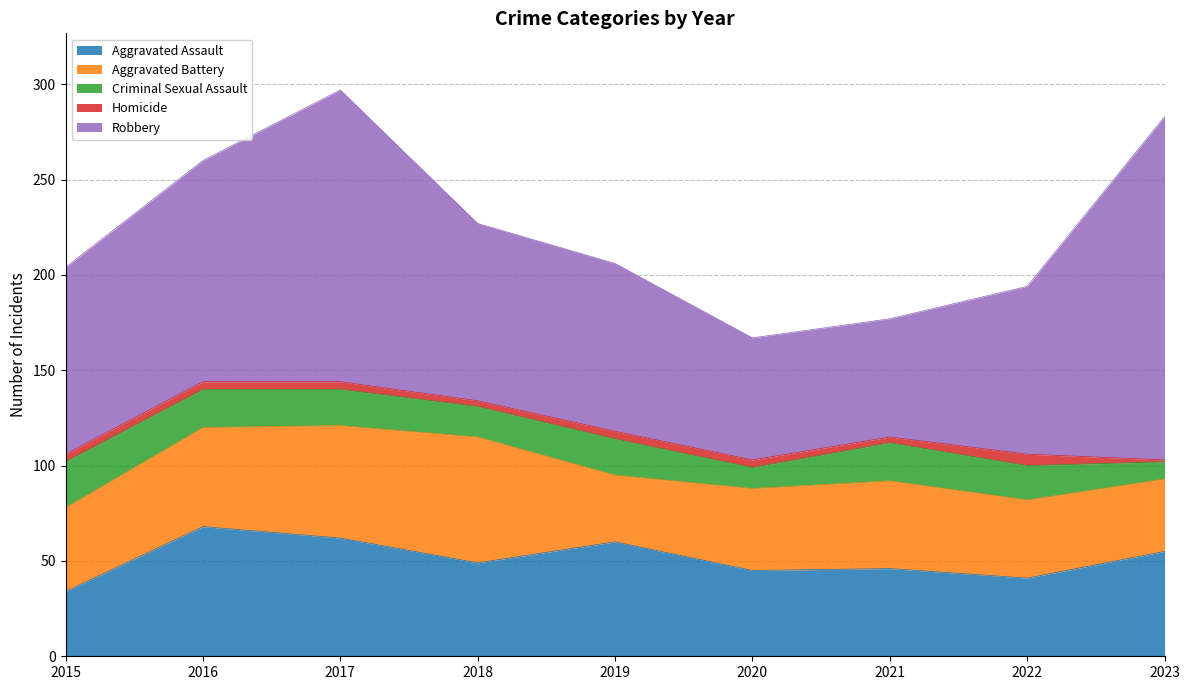

Is it true that Homicide equals 2 at 2017?

False